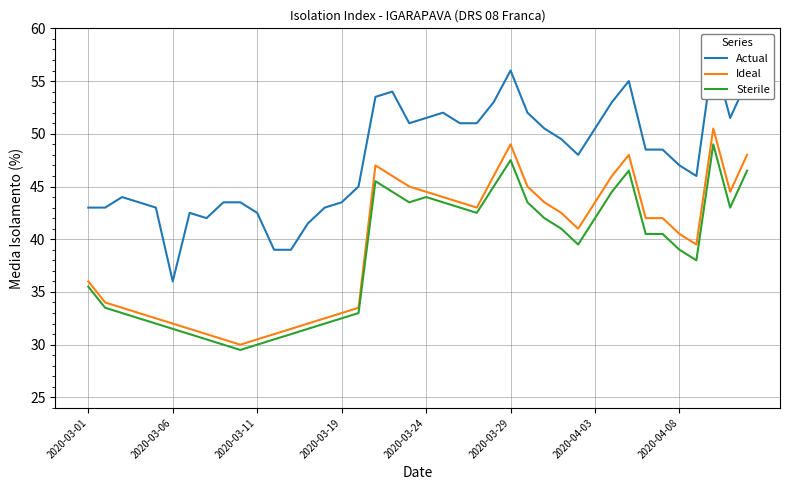

True or false: Actual and Sterile cross at least once.

False